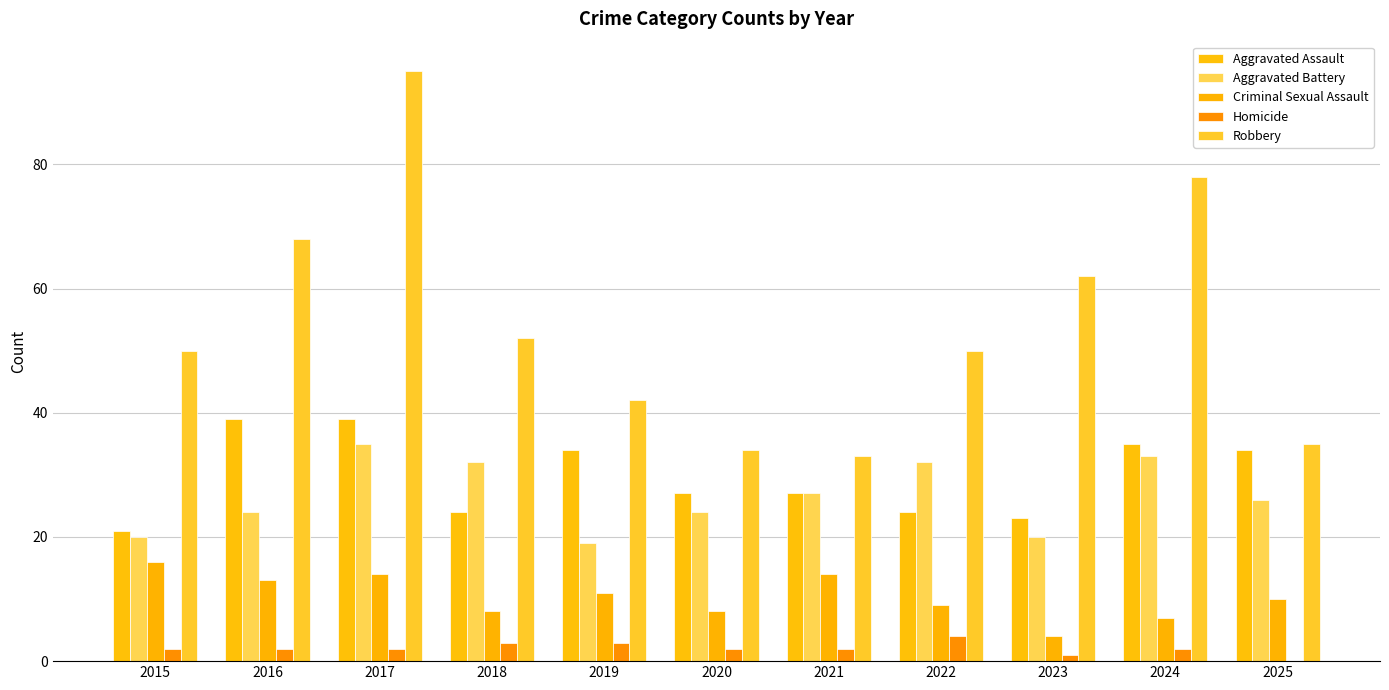

Reading right to left, what are all the values shown in this chart?

Aggravated Assault: 2025=34	2024=35	2023=23	2022=24	2021=27	2020=27	2019=34	2018=24	2017=39	2016=39	2015=21
Aggravated Battery: 2025=26	2024=33	2023=20	2022=32	2021=27	2020=24	2019=19	2018=32	2017=35	2016=24	2015=20
Criminal Sexual Assault: 2025=10	2024=7	2023=4	2022=9	2021=14	2020=8	2019=11	2018=8	2017=14	2016=13	2015=16
Homicide: 2025=0	2024=2	2023=1	2022=4	2021=2	2020=2	2019=3	2018=3	2017=2	2016=2	2015=2
Robbery: 2025=35	2024=78	2023=62	2022=50	2021=33	2020=34	2019=42	2018=52	2017=95	2016=68	2015=50